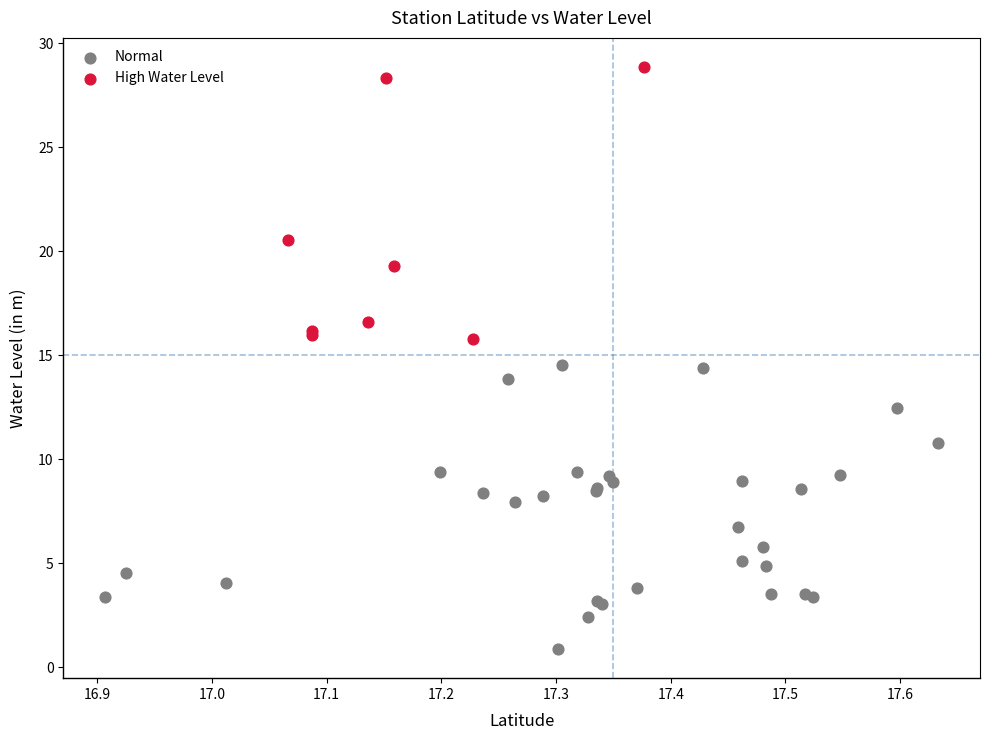

Which series reaches the minimum Y coordinate?

Normal